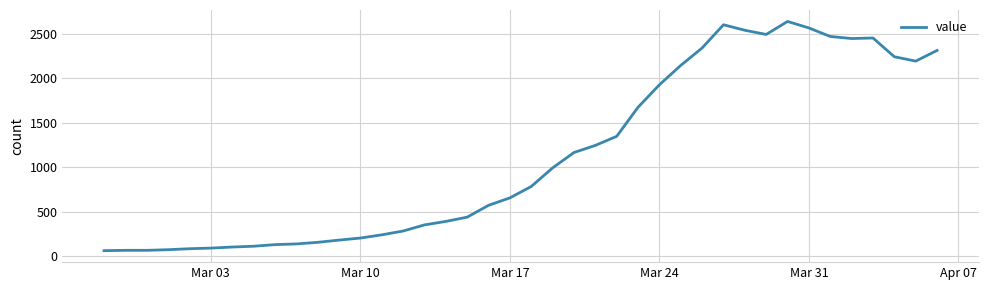

What is the difference between the maximum and minimum values?

2578